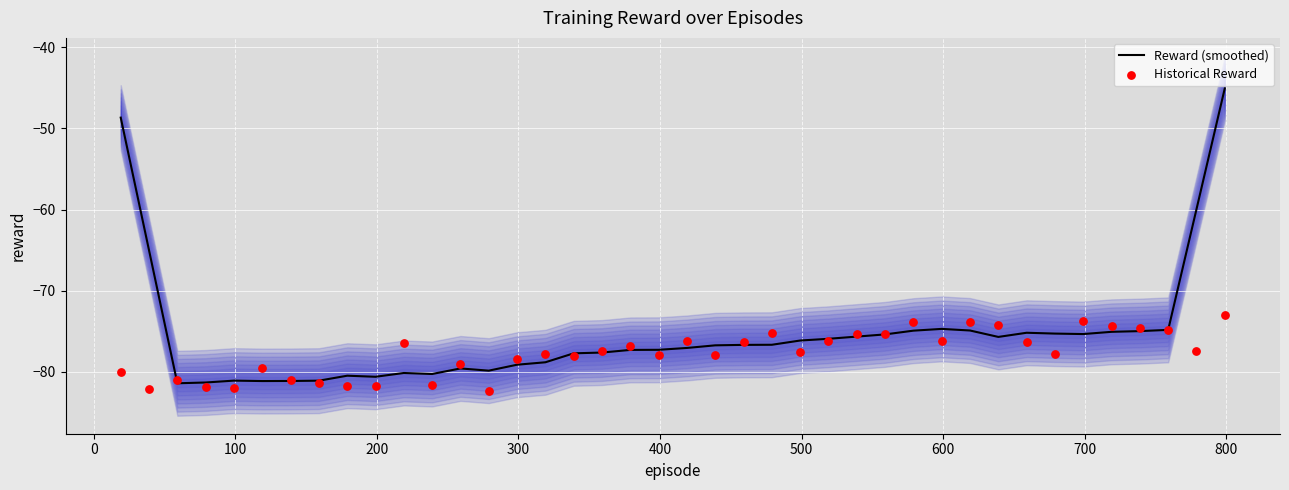

Which series has the largest total across all categories?

Reward (smoothed)